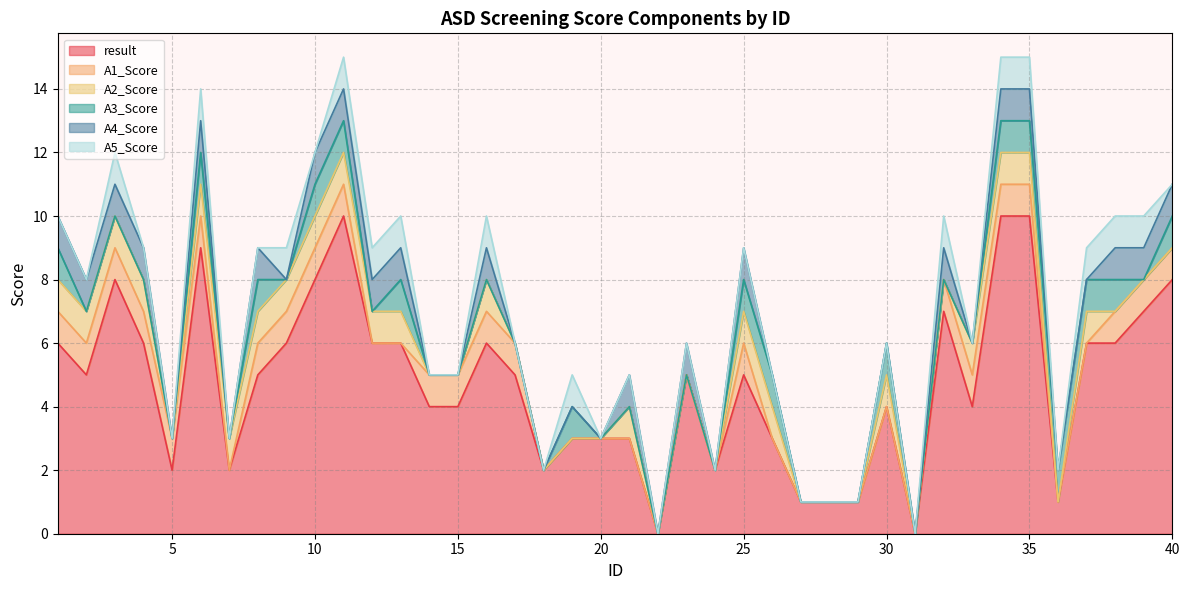

What is the highest value of the result series?

10